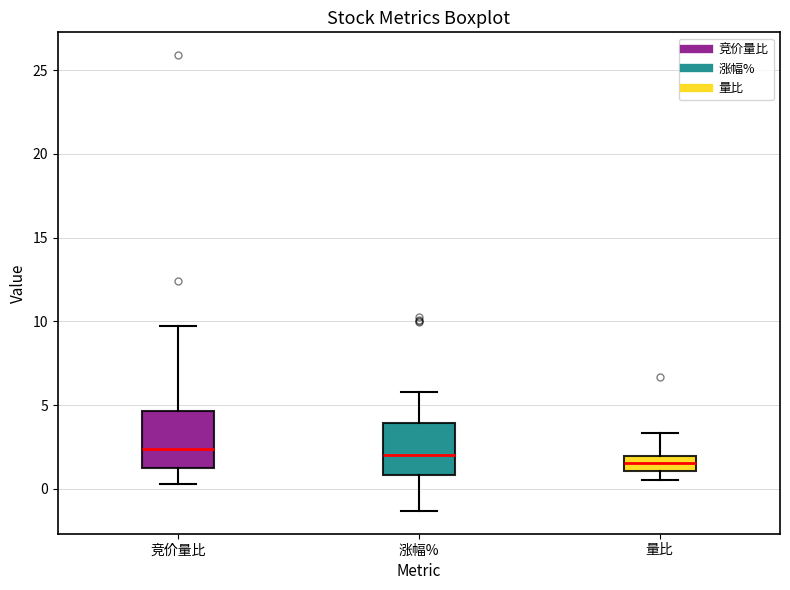

Where does the upper whisker of the box for 量比 end on the y-axis? The values are not printed on the chart, so give them approximately, as read against the axis.

3.5